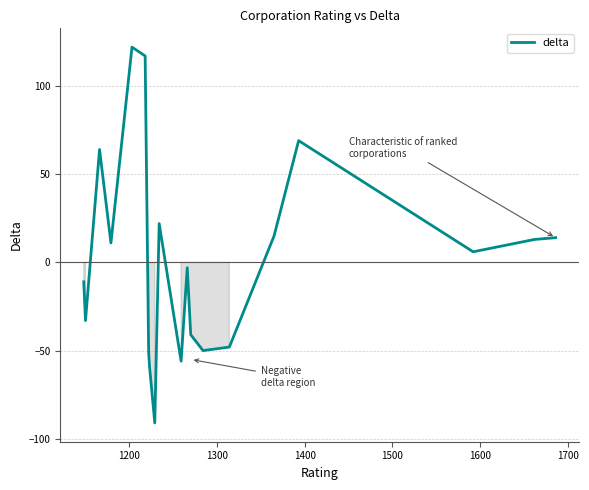

How many categories are shown in the chart?

20